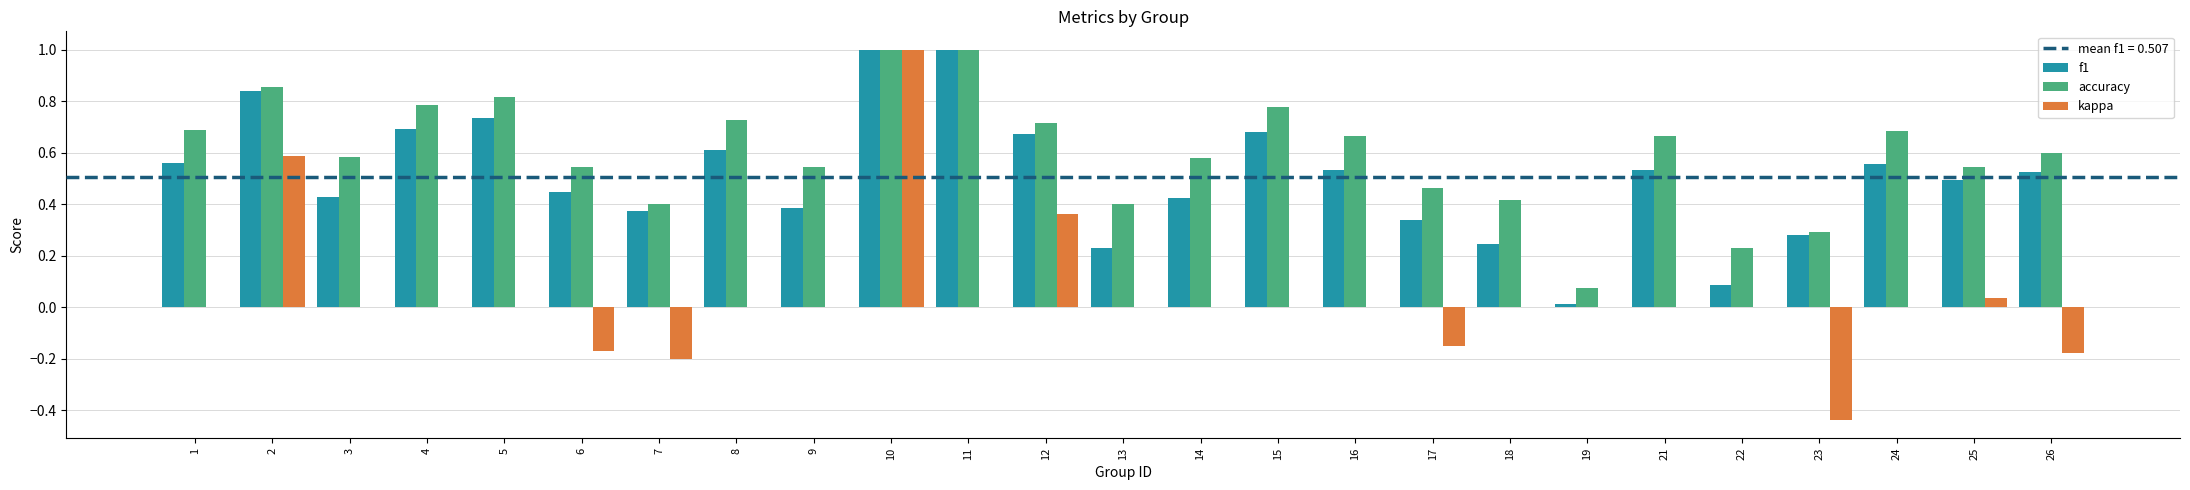

Is the value of f1 at 3 greater than the value of kappa at 9?

Yes